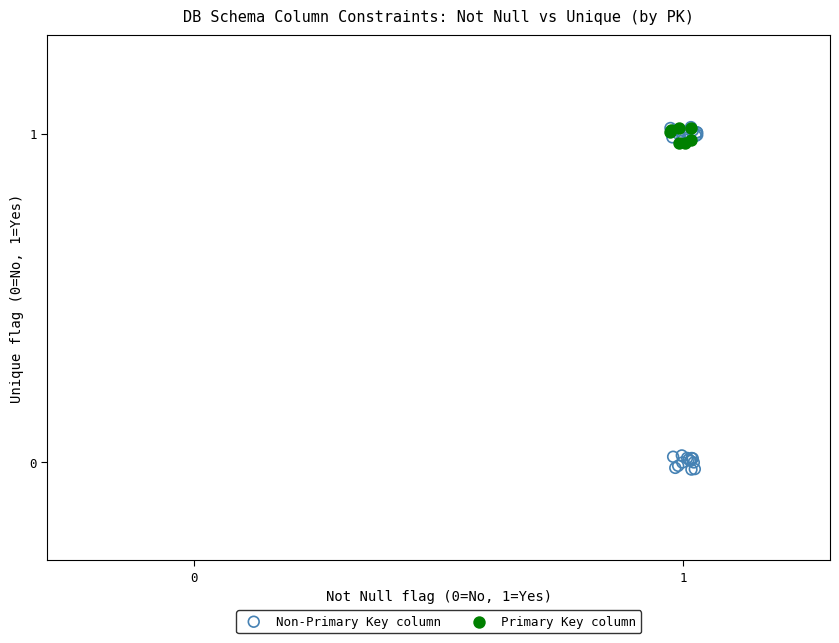

Which series has the largest Y range (max minus min)?

Non-Primary Key column